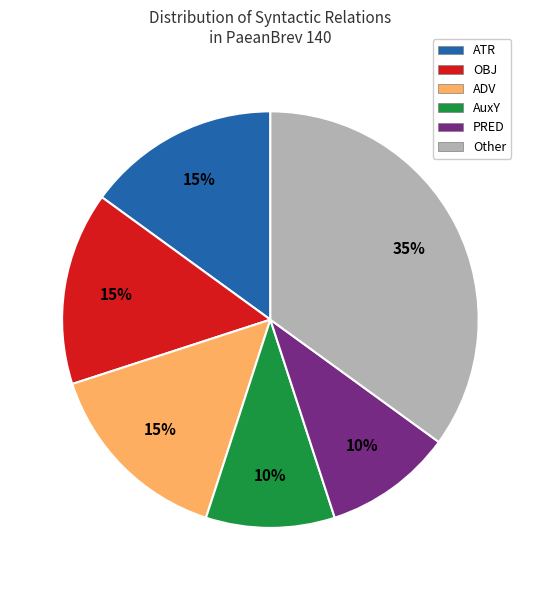

How many segments does this pie chart have?

6